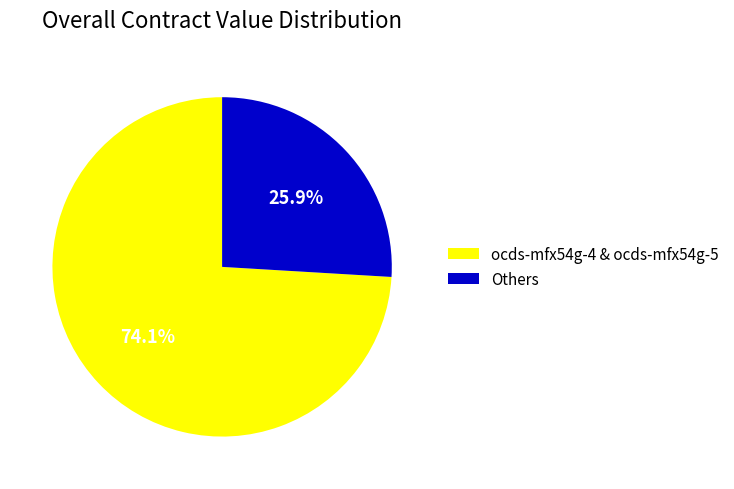

Rank the categories by value from lowest to highest.

Others, ocds-mfx54g-4 & ocds-mfx54g-5